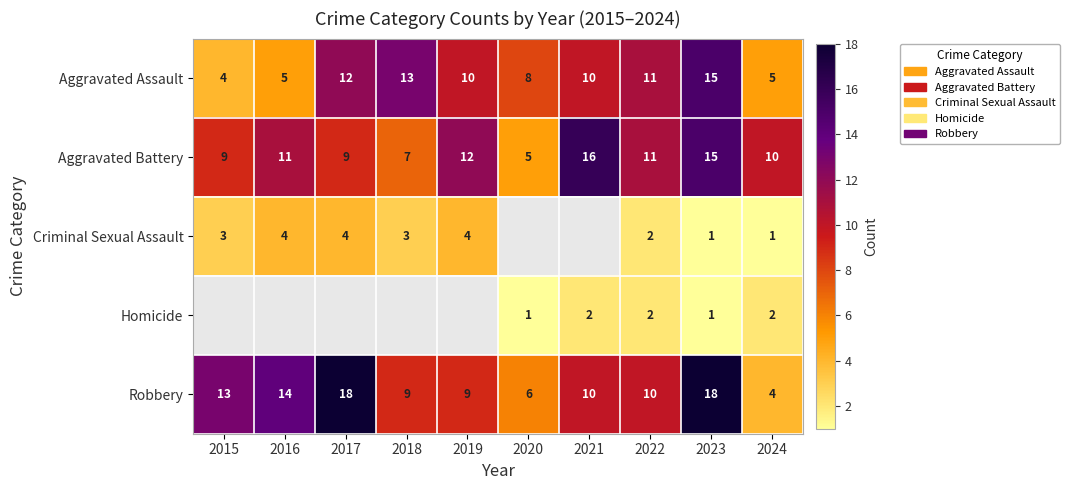

What is the lowest value of the Aggravated Battery series?

5